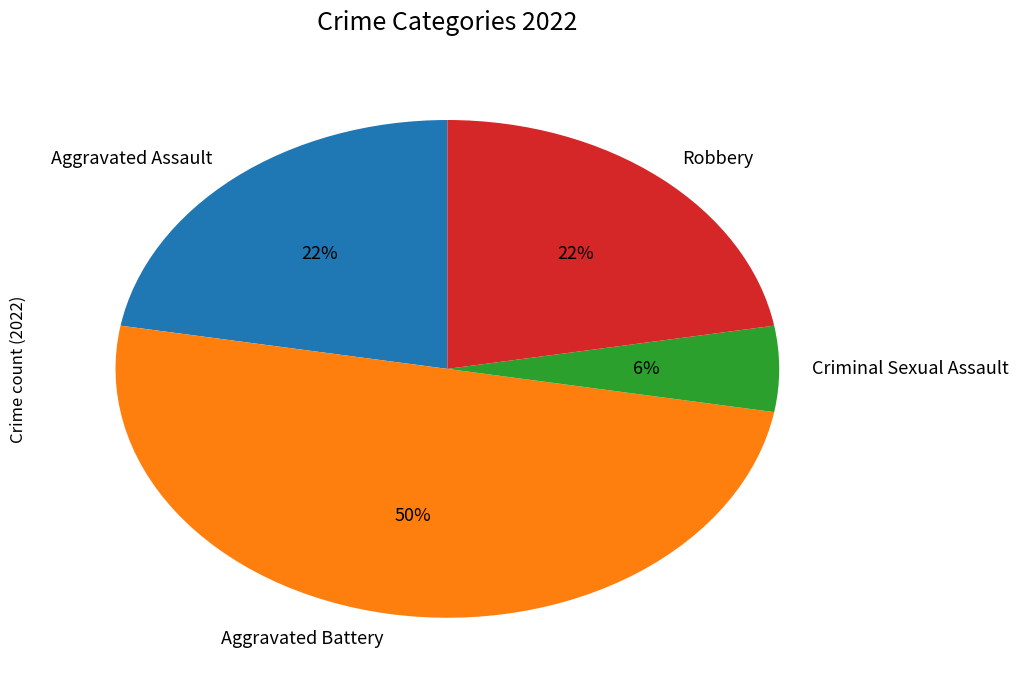

What is the smallest slice in the pie chart?

Criminal Sexual Assault